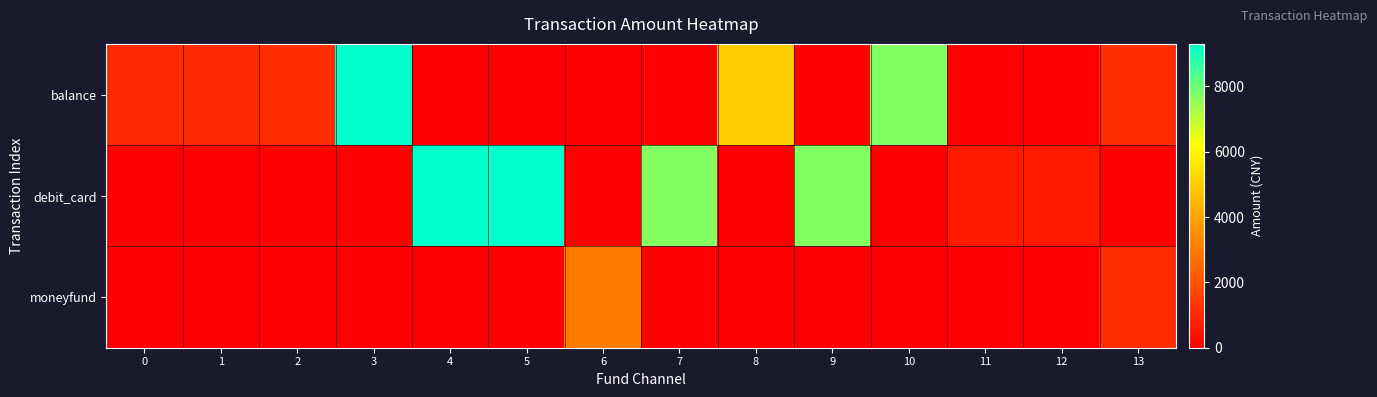

What is the maximum value shown in the chart?

9300